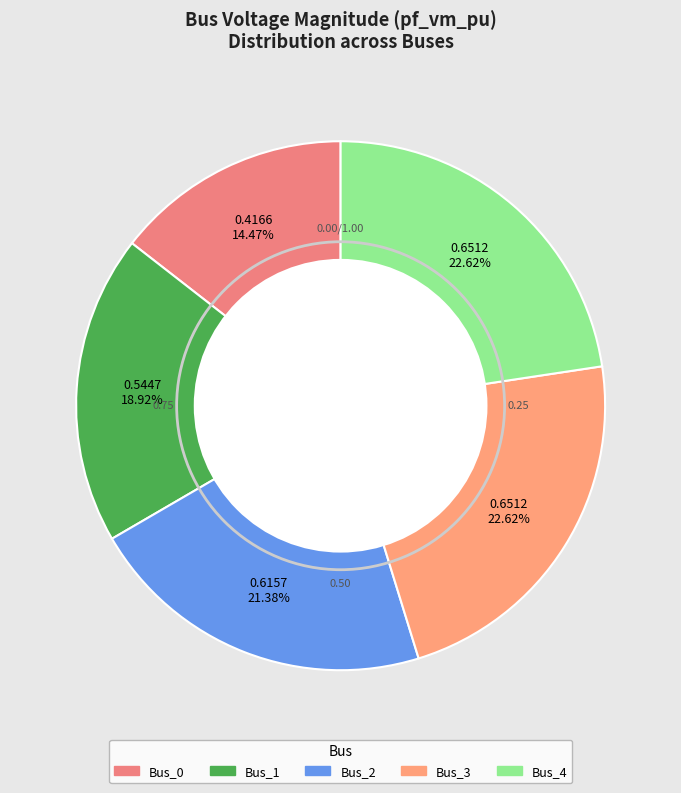

To the nearest percent, what portion does Bus_3 represent?

23%